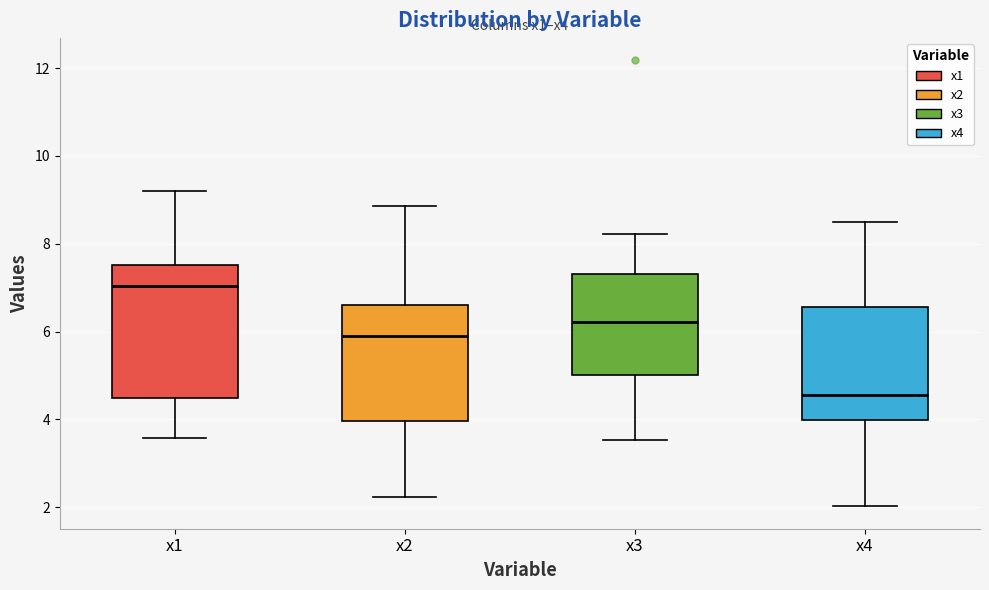

Reading left to right, transcribe this box plot: for each box, give where its median line is, the range the box spans, and where its two whiskers end, as read against the y-axis. The values are not printed on the chart, so give them approximately, as read against the axis.

x1: median 7.0, box 4.4 to 7.6, whiskers 3.6 to 9.2
x2: median 6.0, box 4.0 to 6.6, whiskers 2.2 to 8.8
x3: median 6.2, box 5.0 to 7.4, whiskers 3.6 to 8.2
x4: median 4.6, box 4.0 to 6.6, whiskers 2.0 to 8.4